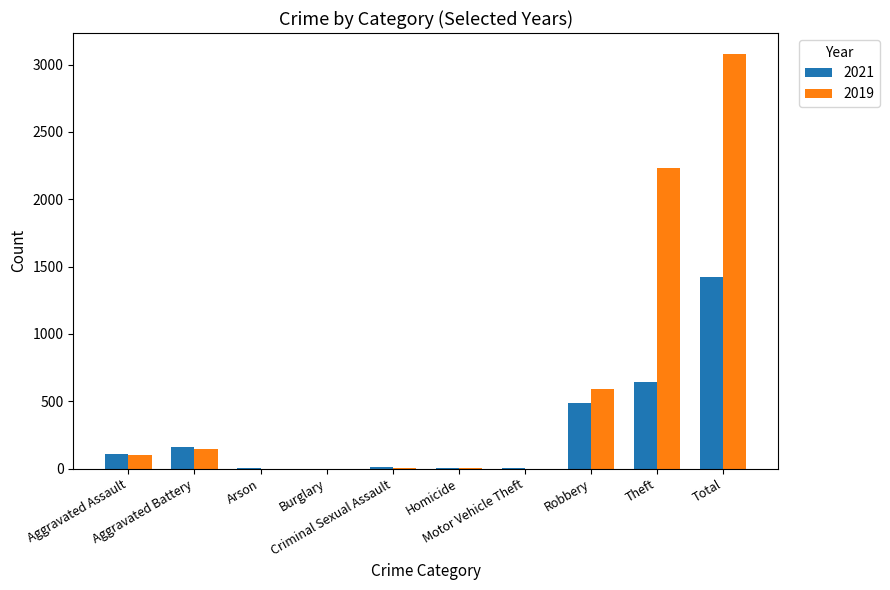

What is the maximum value shown in the chart?

3080